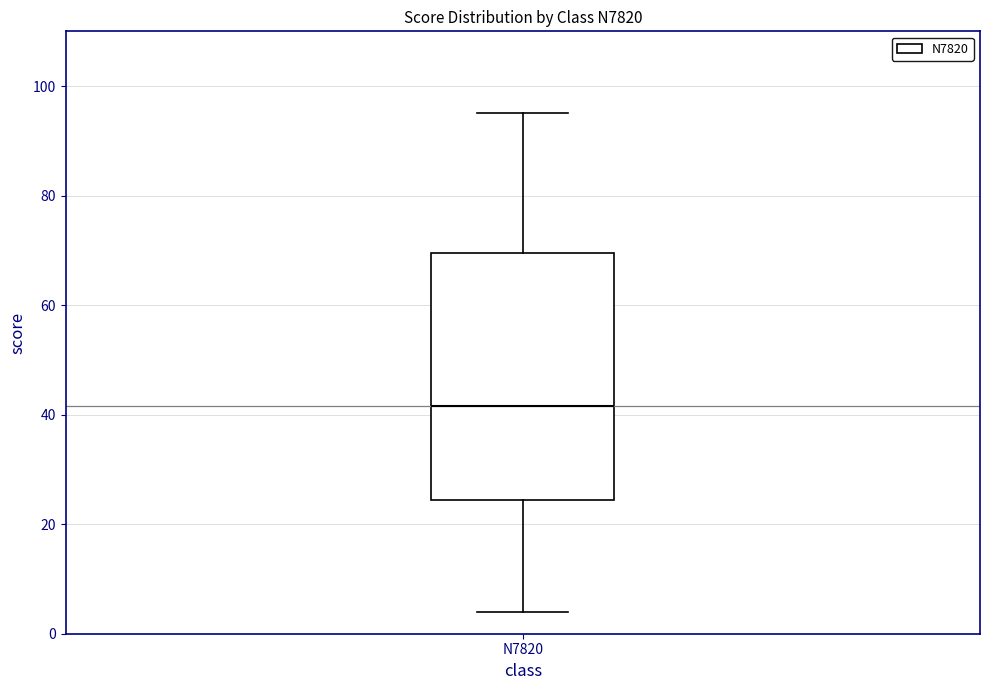

Where is the lower edge of the box for N7820 on the y-axis? The values are not printed on the chart, so give them approximately, as read against the axis.

24